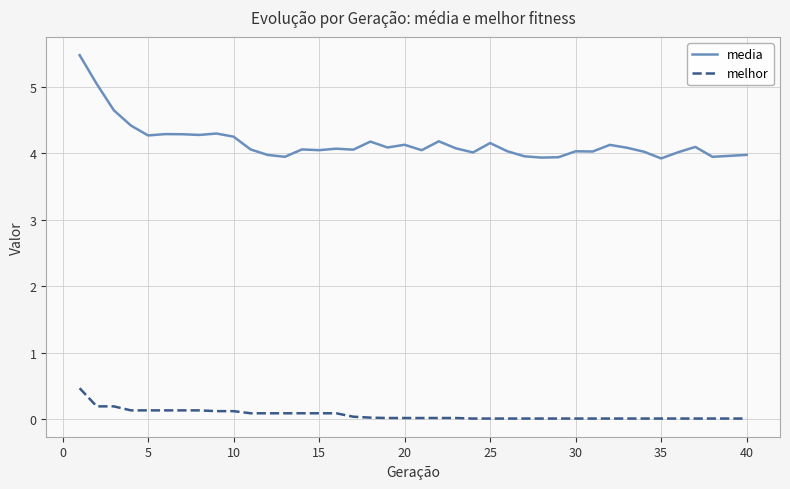

Does the chart display data point markers on the line(s)?

No